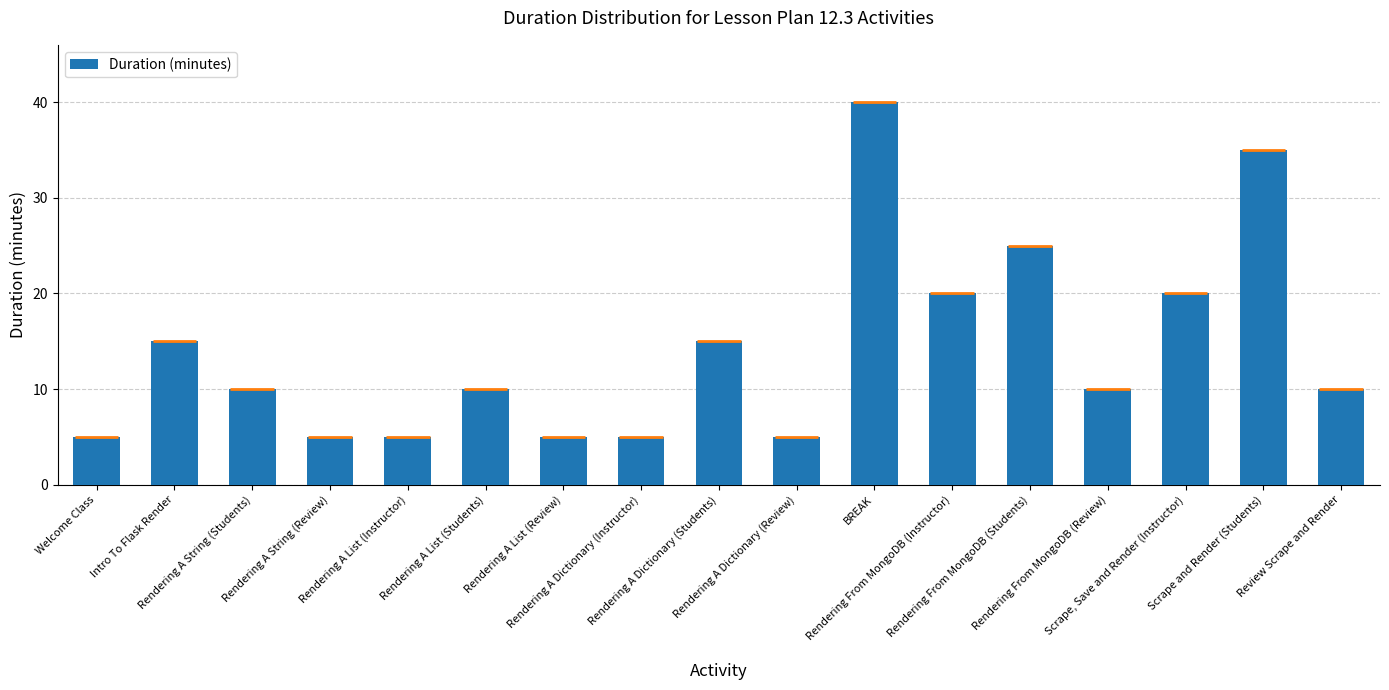

Which label corresponds to the smallest value in the chart?

Welcome Class